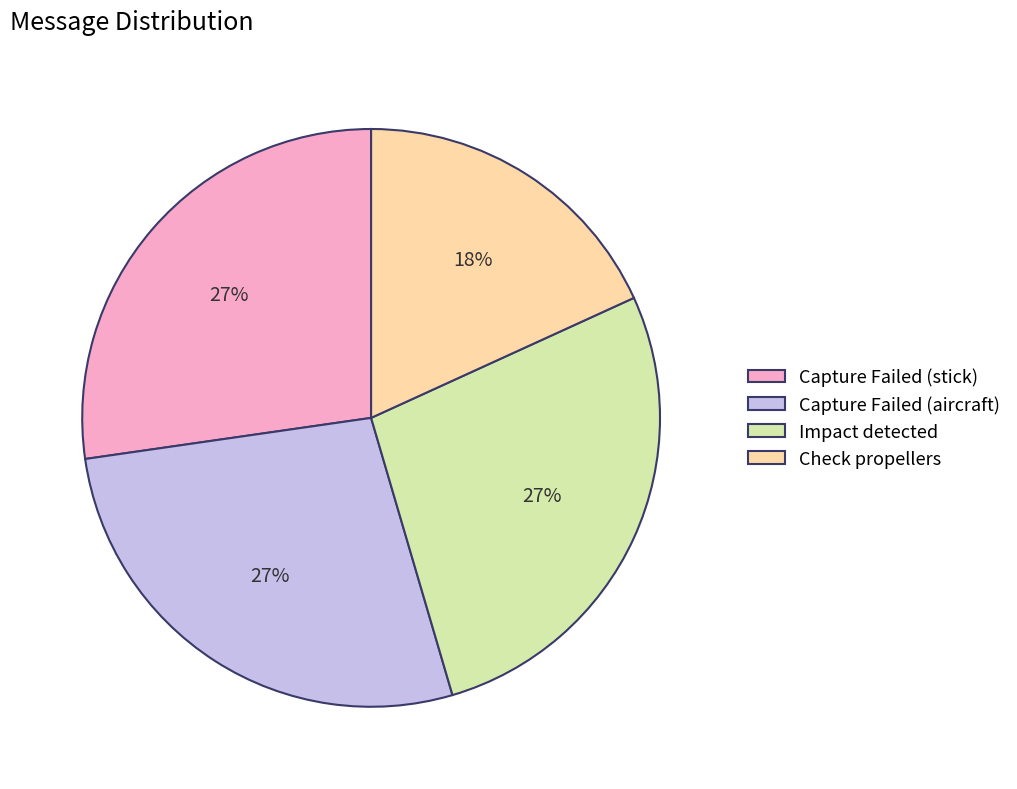

The Impact detected slice represents 16% of the pie. True or false?

False